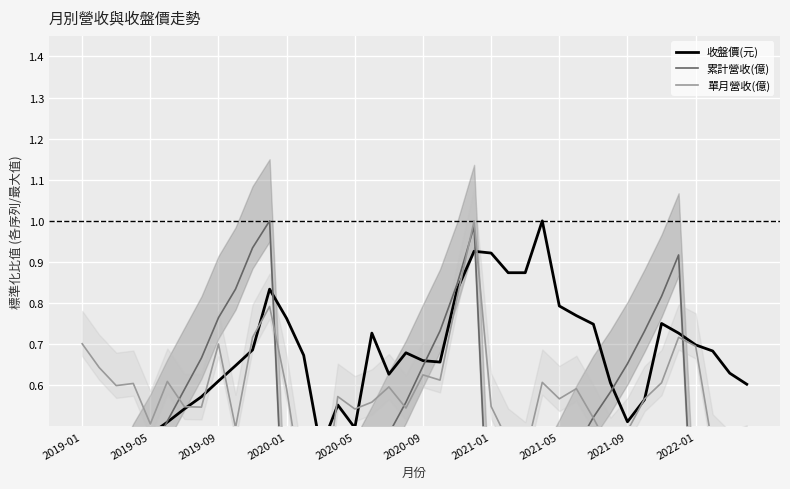

What is the difference between the maximum and minimum values in the 收盤價(元) series?

0.6